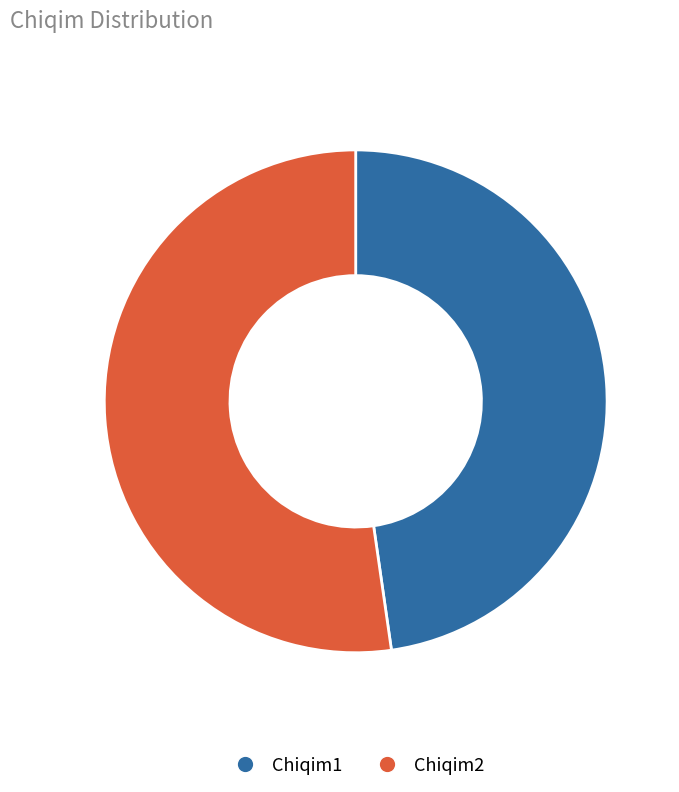

Does any single category account for the majority?

Yes